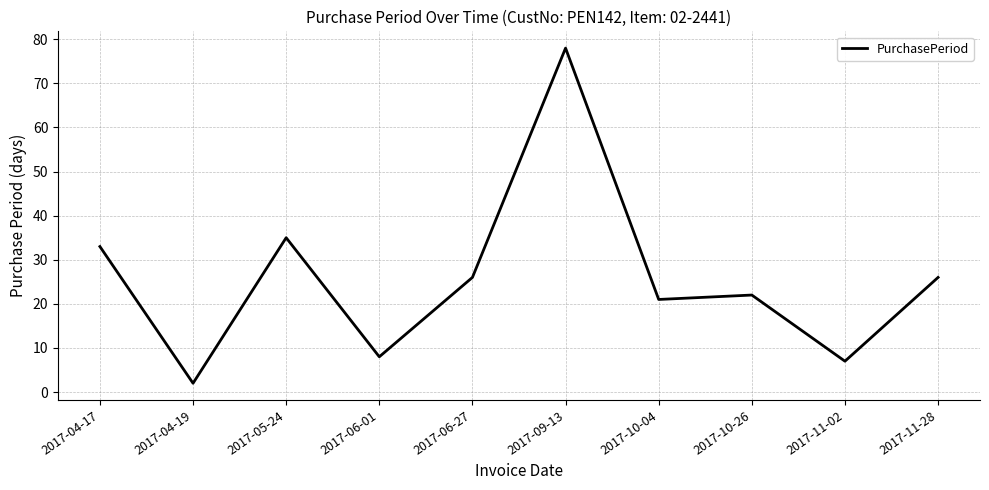

True or false: the data shows 7 at 2017-11-02.

True